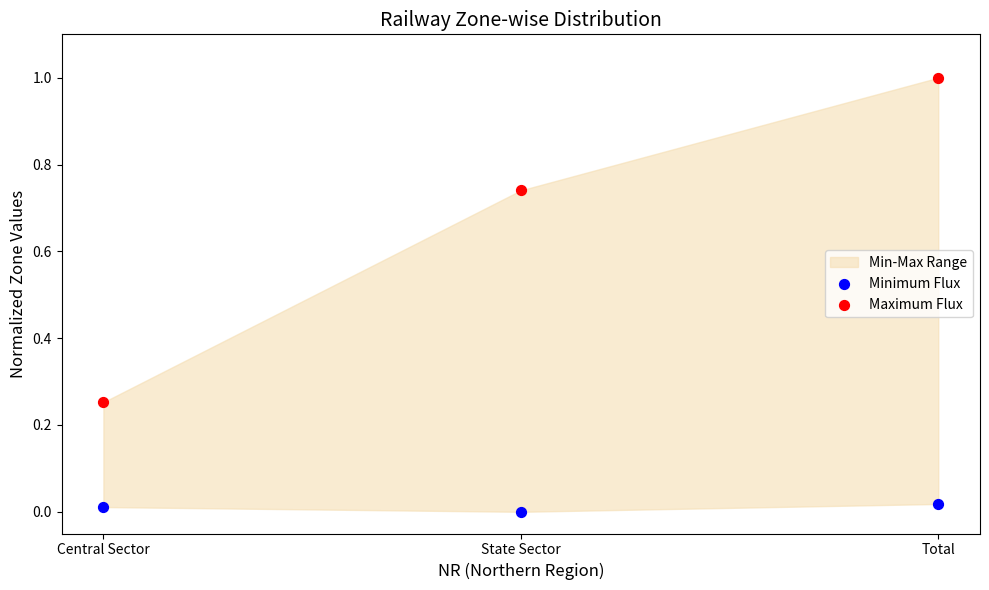

Which series contains the lowest Y value?

Minimum Flux